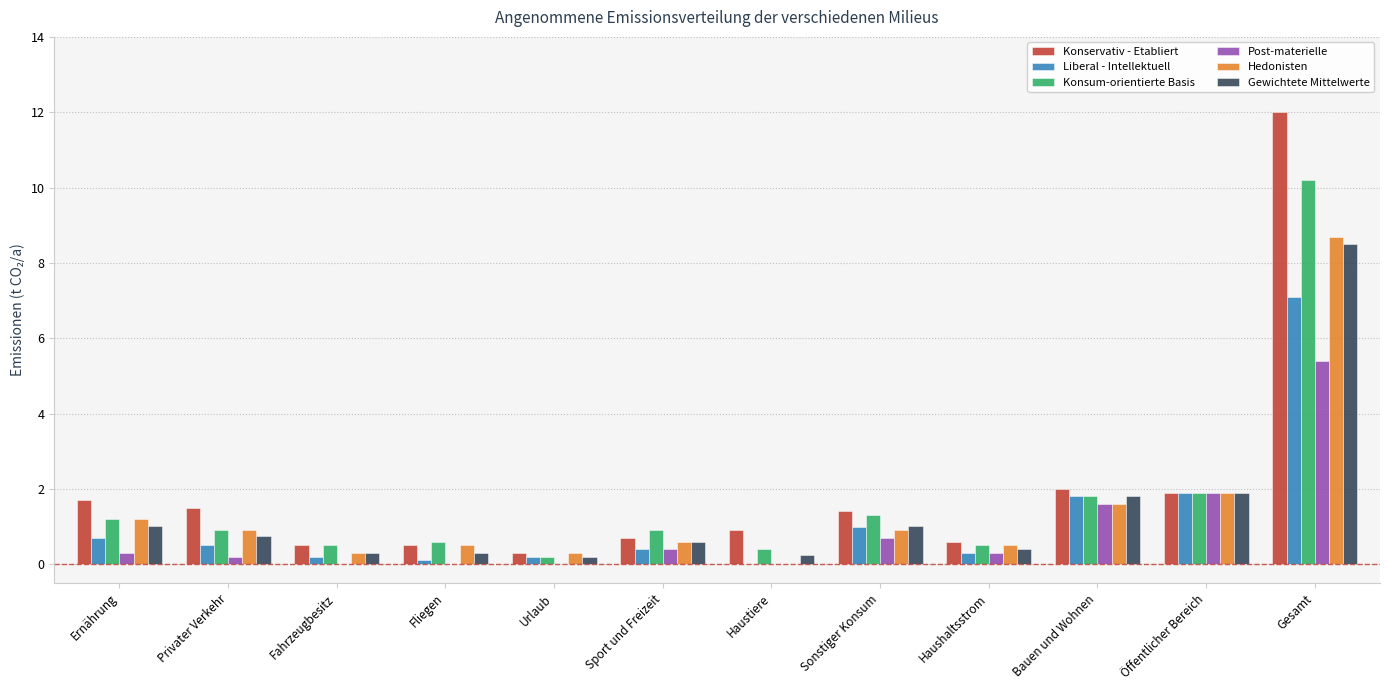

What value does the Liberal - Intellektuell series have at Gesamt?

7.1